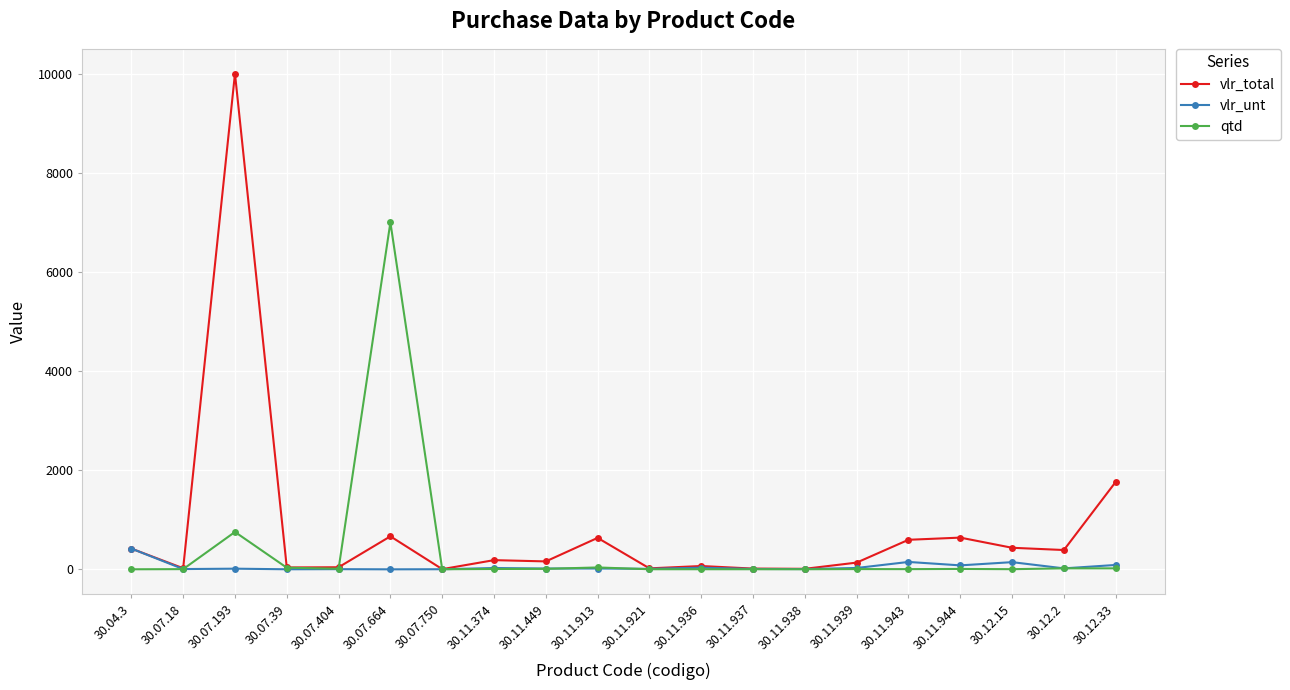

Where is the first local minimum for vlr_total?

30.07.18